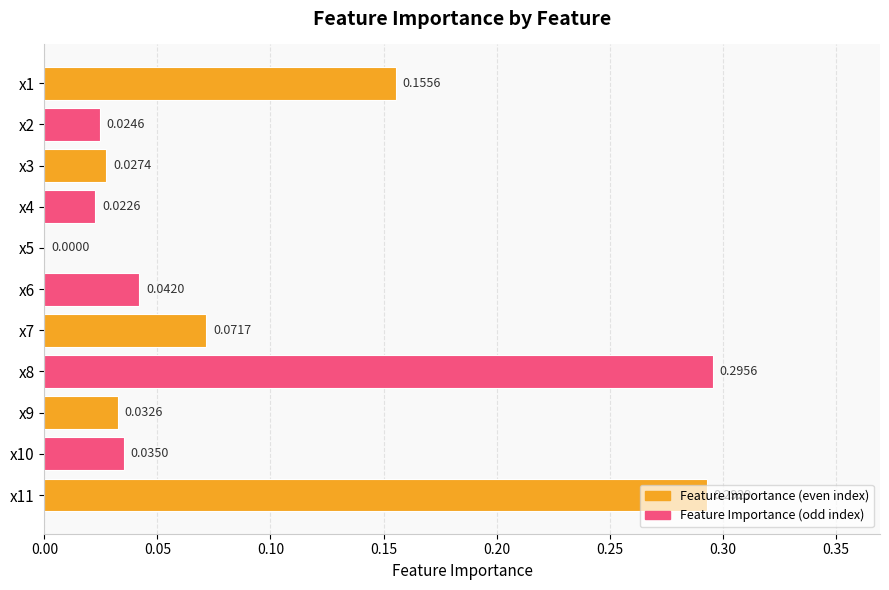

Which has a higher value, x7 or x1?

x1